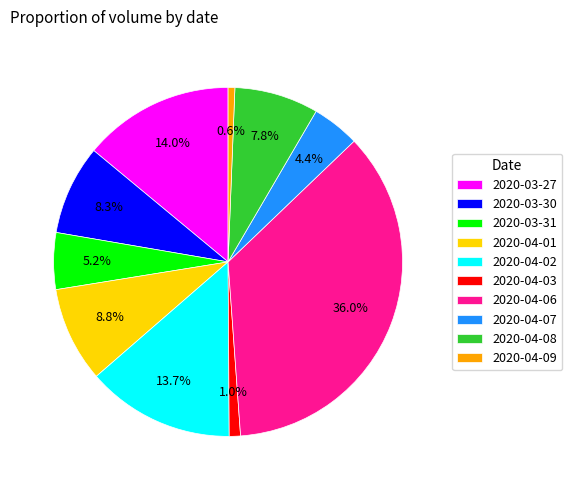

Is it true that 2020-03-27 is 14% of the pie?

True